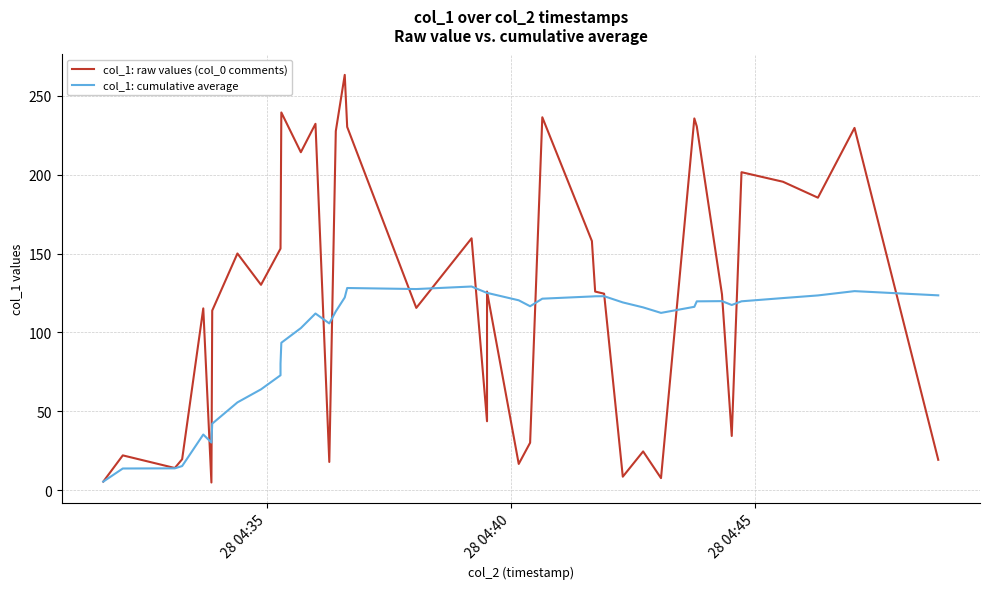

How many data points in col_1: raw values (col_0 comments) are less than 125?

19